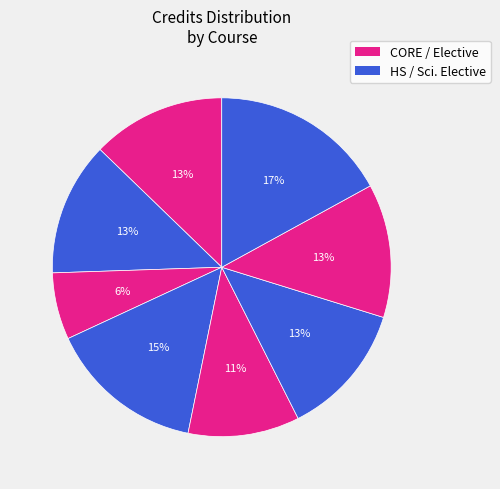

How many segments does this pie chart have?

8